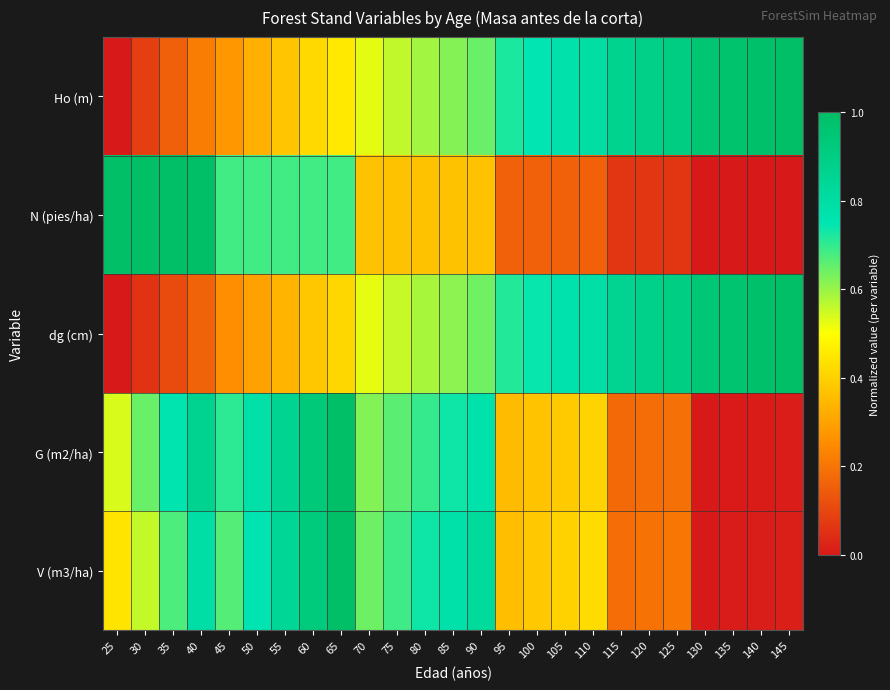

Reading left to right, transcribe all the data shown in this chart.

Ho (m): 25=0.0	30=0.1	35=0.2	40=0.2	45=0.3	50=0.3	55=0.4	60=0.4	65=0.5	70=0.5	75=0.6	80=0.6	85=0.6	90=0.6	95=0.7	100=0.7	105=0.8	110=0.8	115=0.9	120=0.9	125=0.9	130=1.0	135=1.0	140=1.0	145=1.0
N (pies/ha): 25=1.0	30=1.0	35=1.0	40=1.0	45=0.7	50=0.7	55=0.7	60=0.7	65=0.7	70=0.4	75=0.4	80=0.4	85=0.4	90=0.4	95=0.2	100=0.2	105=0.2	110=0.2	115=0.1	120=0.1	125=0.1	130=0.0	135=0.0	140=0.0	145=0.0
dg (cm): 25=0.0	30=0.1	35=0.1	40=0.2	45=0.3	50=0.3	55=0.3	60=0.4	65=0.4	70=0.5	75=0.6	80=0.6	85=0.6	90=0.6	95=0.7	100=0.7	105=0.8	110=0.8	115=0.9	120=0.9	125=0.9	130=0.9	135=1.0	140=1.0	145=1.0
G (m2/ha): 25=0.5	30=0.6	35=0.8	40=0.9	45=0.7	50=0.8	55=0.9	60=0.9	65=1.0	70=0.6	75=0.7	80=0.7	85=0.7	90=0.8	95=0.4	100=0.4	105=0.4	110=0.4	115=0.2	120=0.2	125=0.2	130=0.0	135=0.0	140=0.0	145=0.0
V (m3/ha): 25=0.4	30=0.6	35=0.7	40=0.8	45=0.7	50=0.8	55=0.8	60=0.9	65=1.0	70=0.6	75=0.7	80=0.7	85=0.8	90=0.8	95=0.4	100=0.4	105=0.4	110=0.4	115=0.2	120=0.2	125=0.2	130=0.0	135=0.0	140=0.0	145=0.0